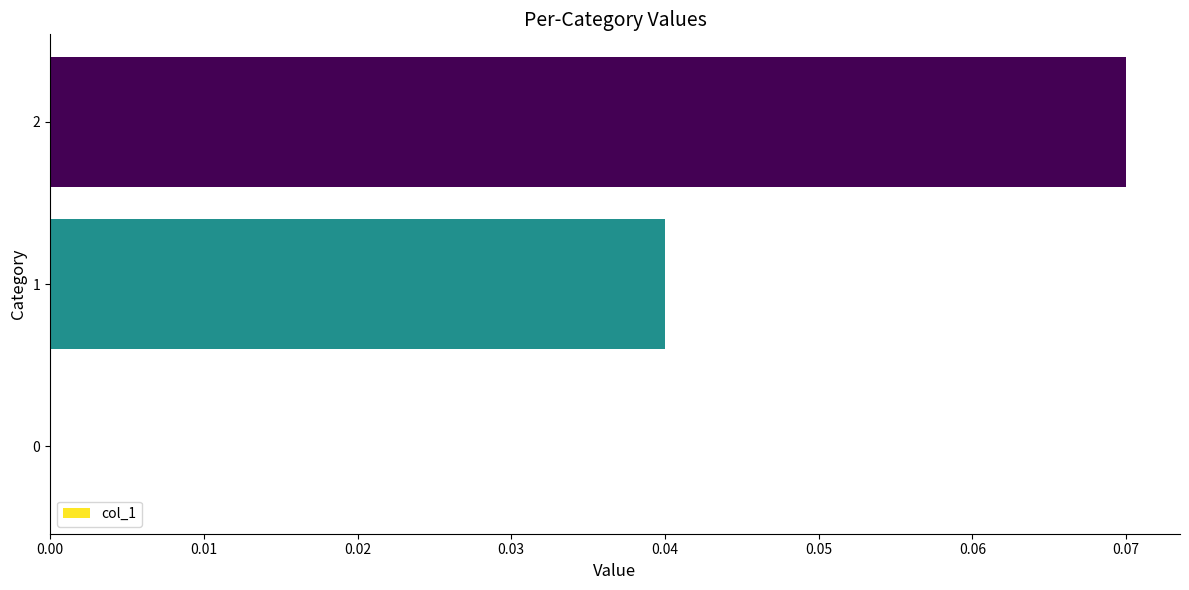

Does the chart contain stacked bars?

No